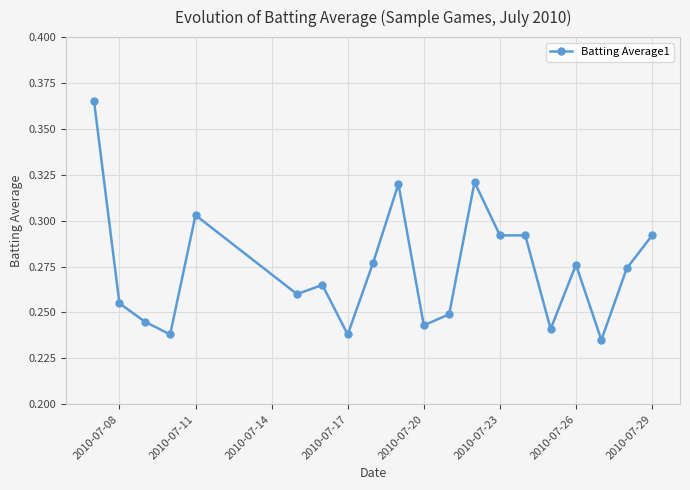

Count the values in the range 0 to 1.

20